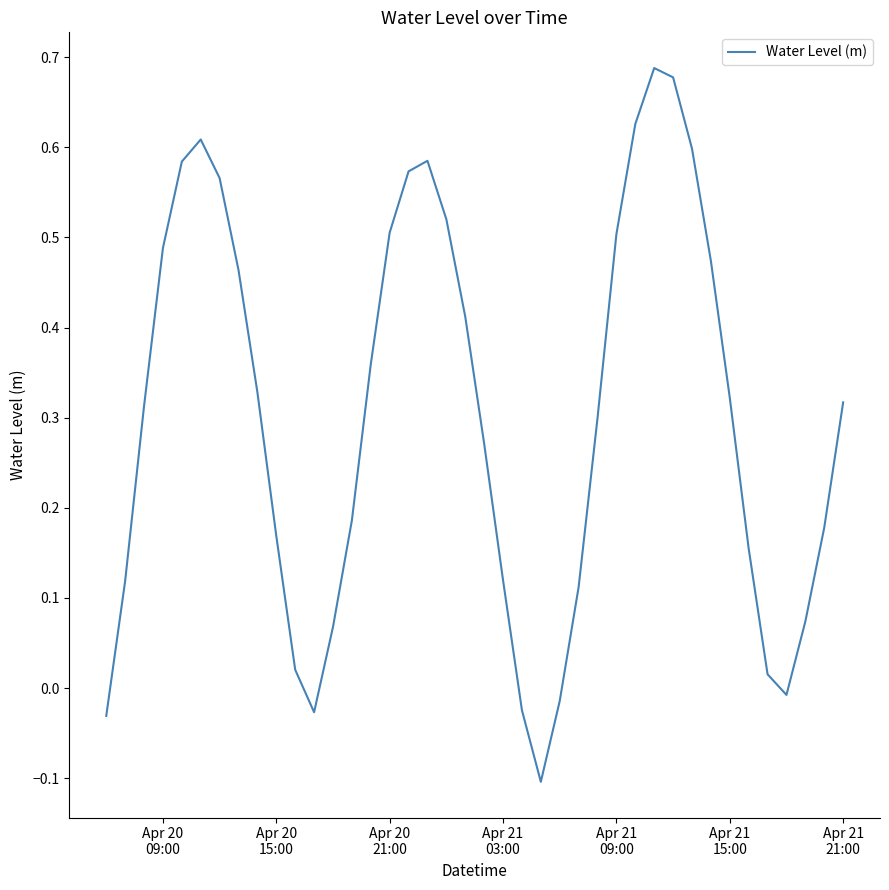

What is the difference between the maximum and minimum values?

0.8